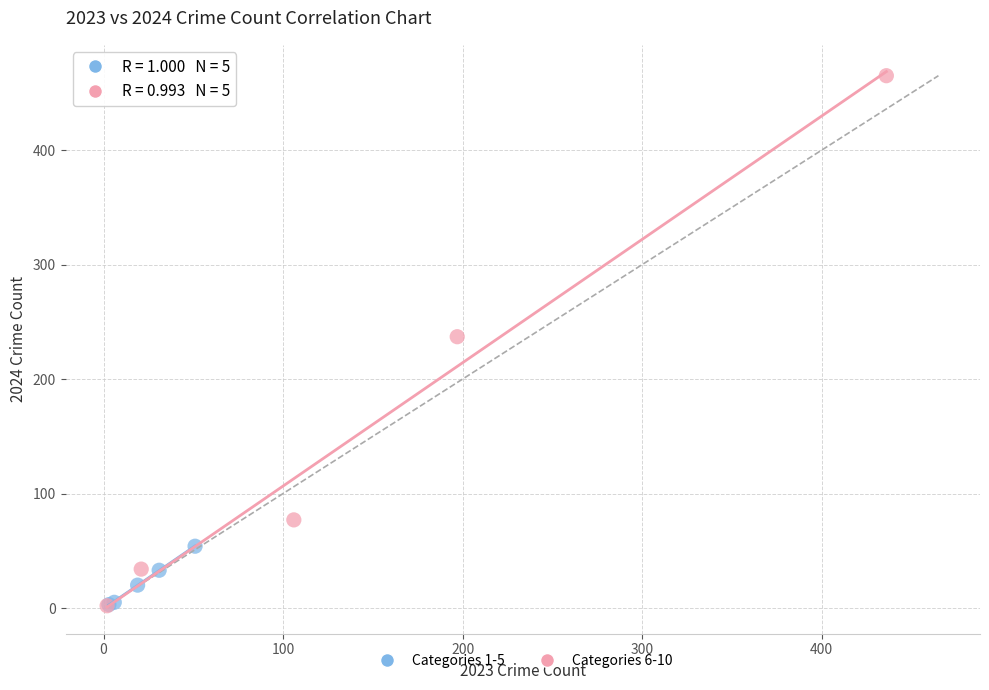

What are all the series names shown in the legend?

Categories 1-5, Categories 6-10